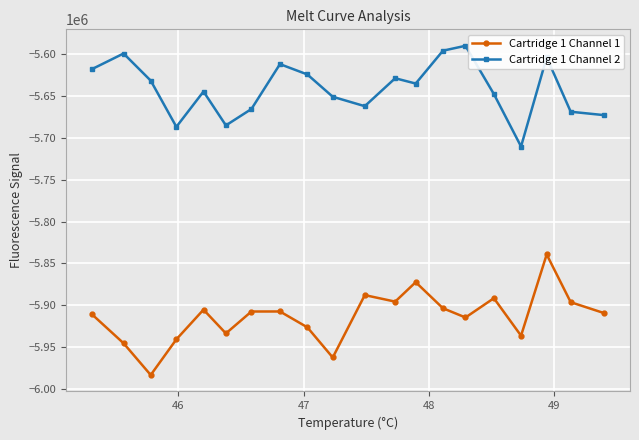

What is the lowest value of the Cartridge 1 Channel 1 series?

-5983323